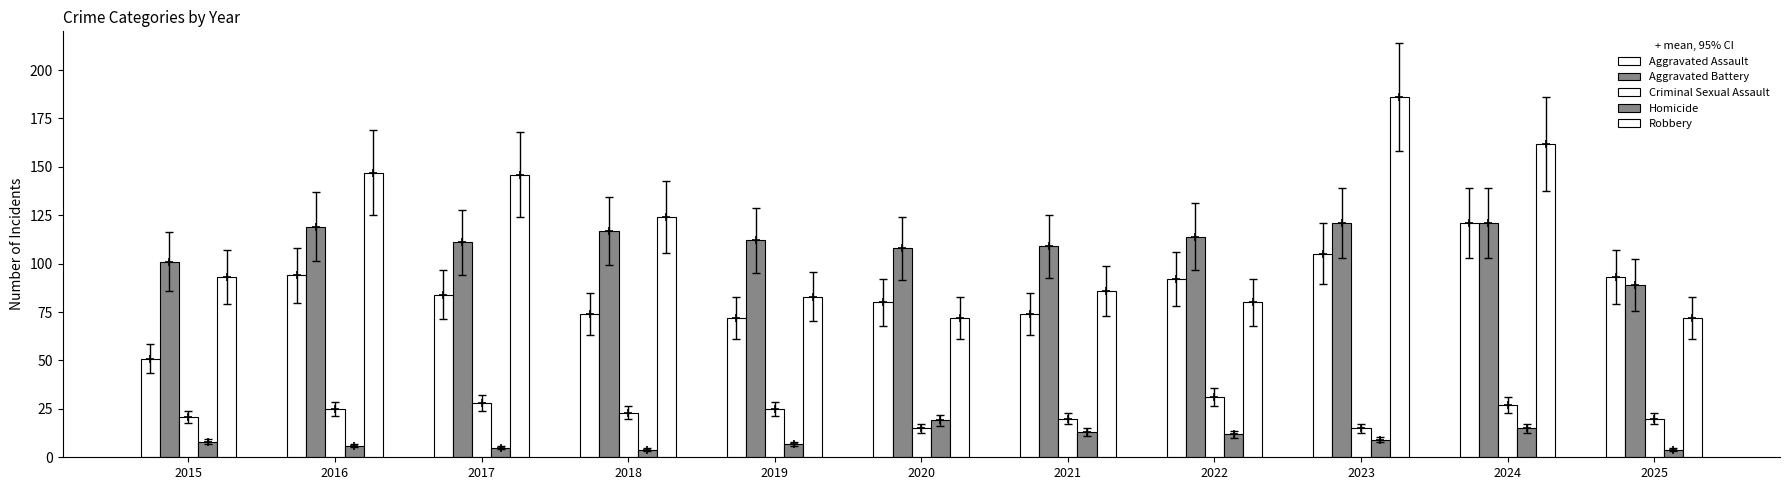

What is the difference between the second highest and minimum values in the Aggravated Battery series?

32